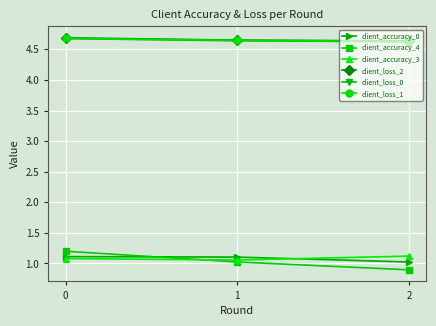

What is the smallest value displayed?

0.9